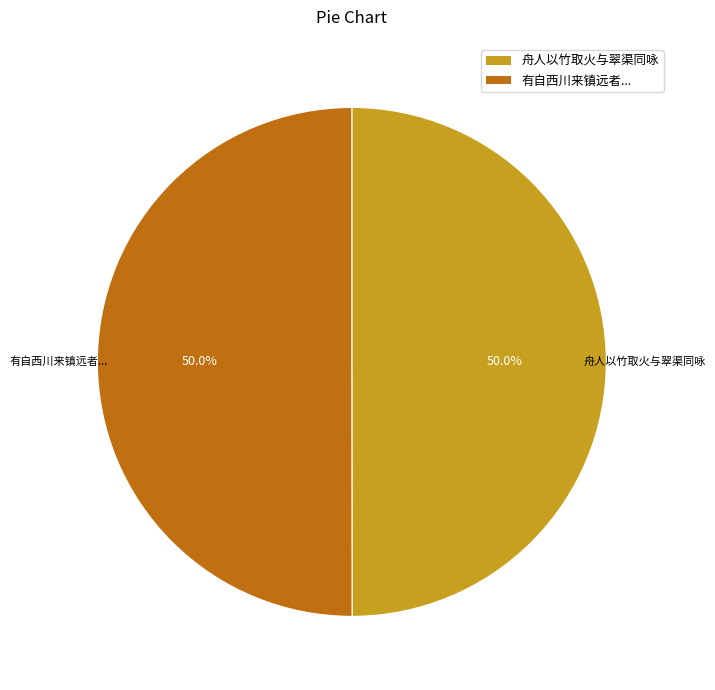

How many segments does this pie chart have?

2